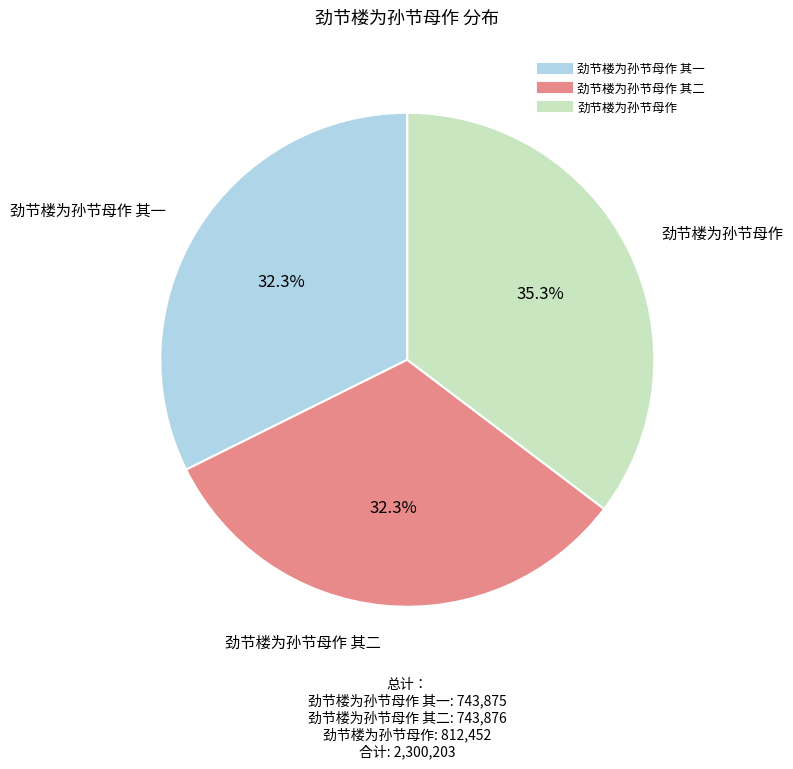

Is there any slice that represents more than half of the pie?

No